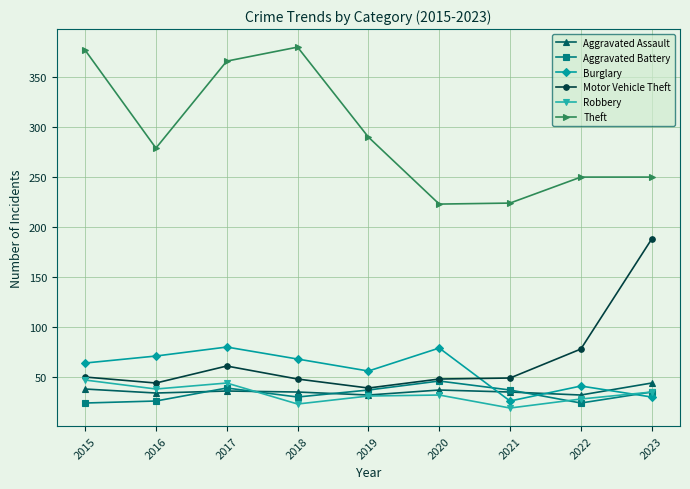

What is the total value across all series at 2019?

485